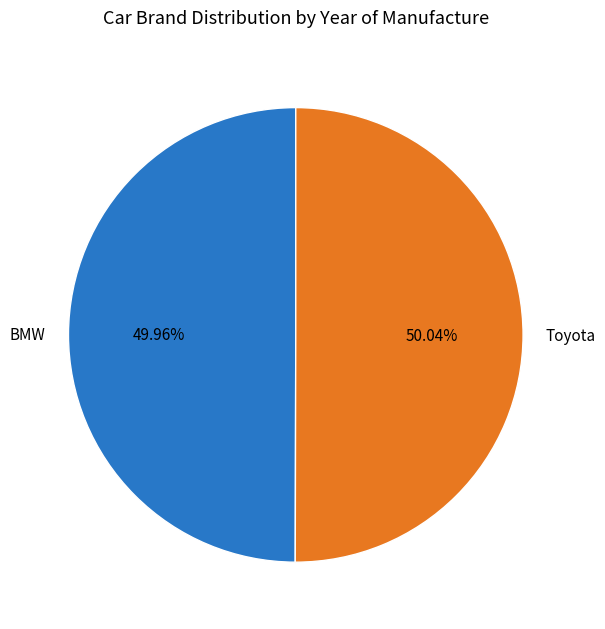

To the nearest percent, what is the average slice percentage?

50%